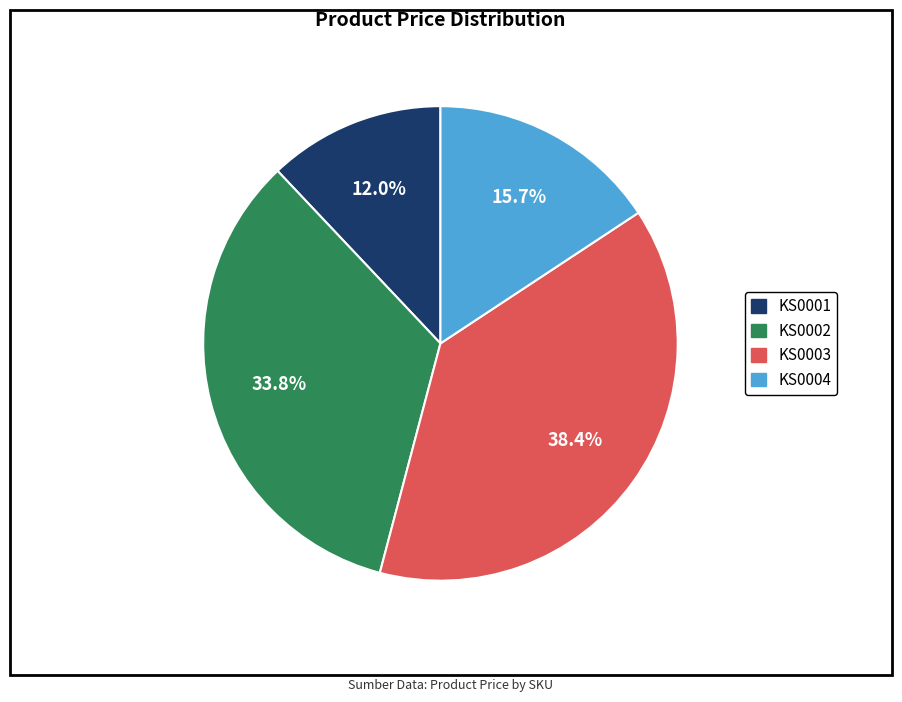

Which category has the smallest portion of the pie?

KS0001